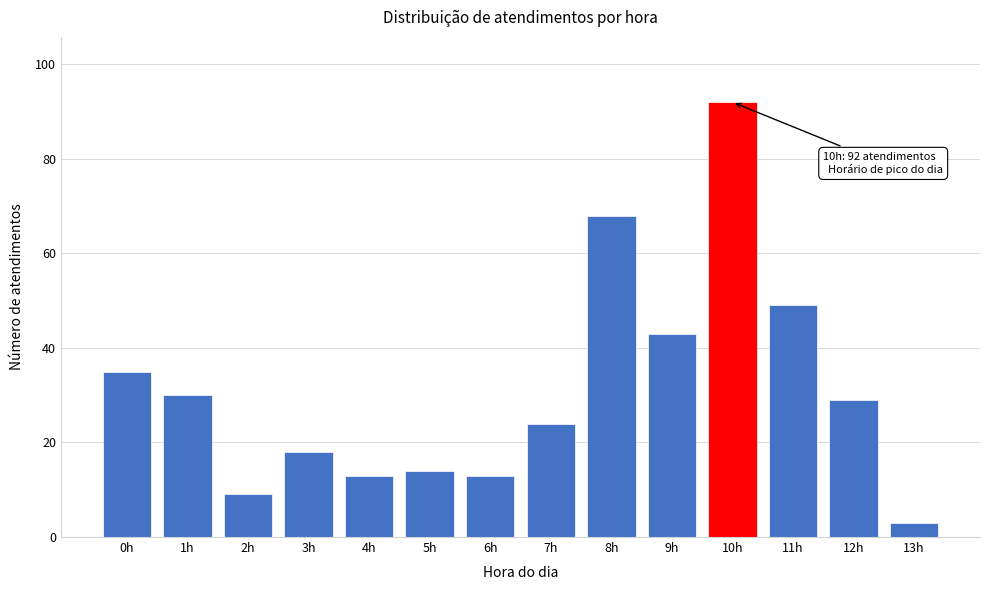

Reading left to right, extract all data points from this chart.

35	30	9	18	13	14	13	24	68	43	92	49	29	3